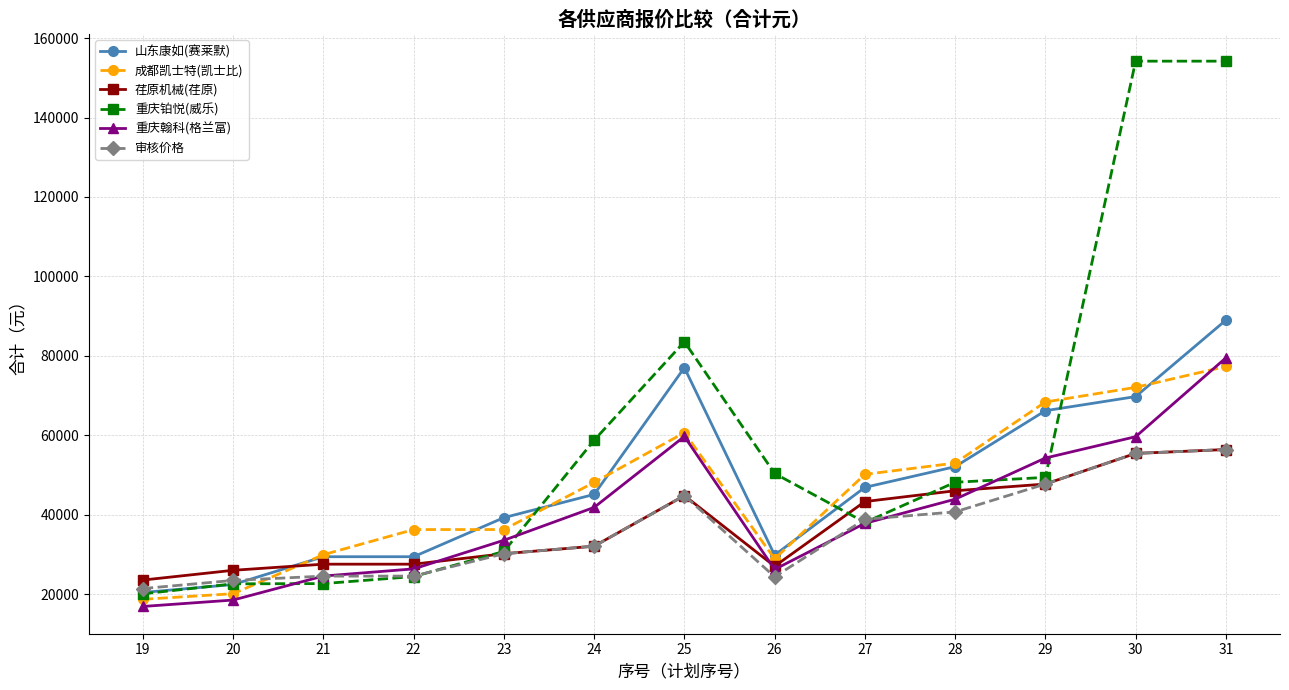

True or false: 荏原机械(荏原) has a value of 32115 at 24.

True